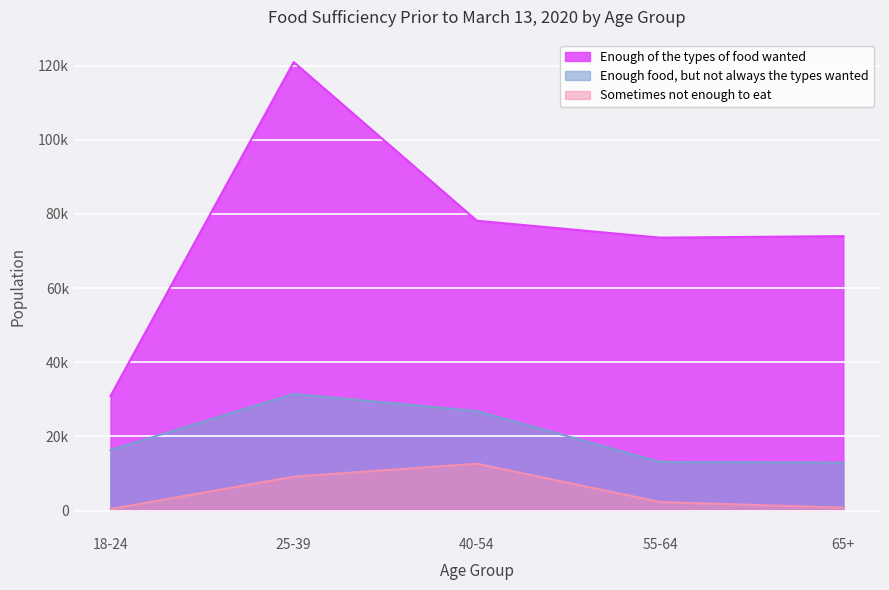

At which category is the sum across all series the highest?

25-39